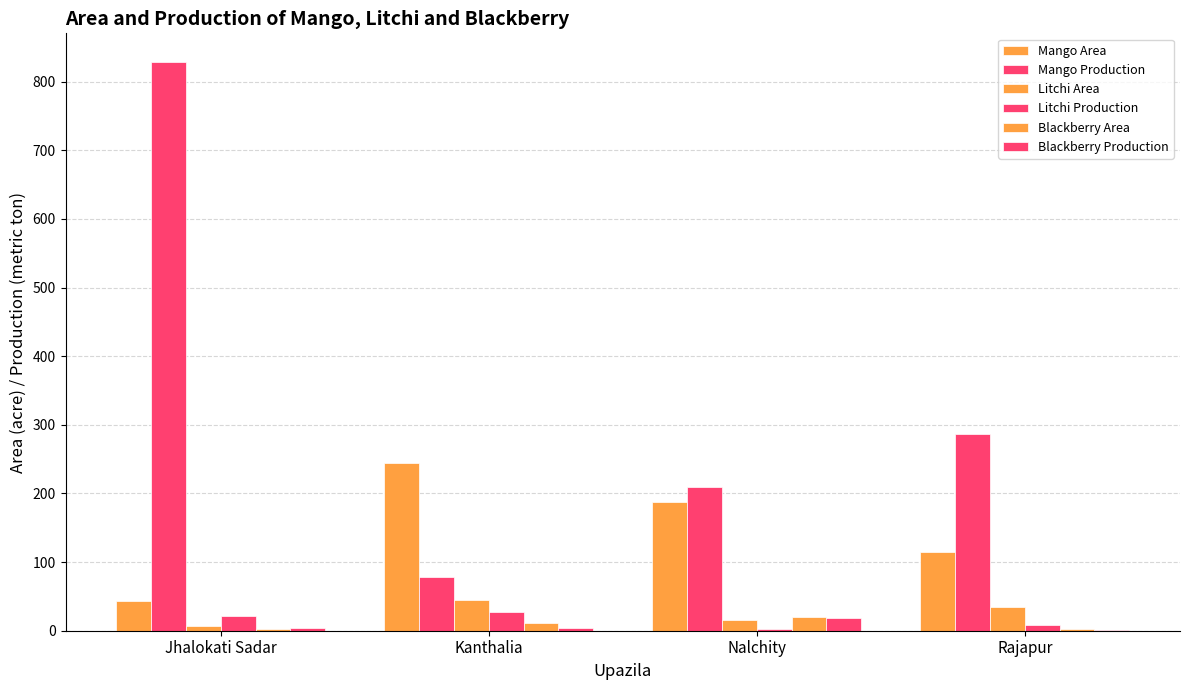

The value of Blackberry Production at Jhalokati Sadar is 4. True or false?

True